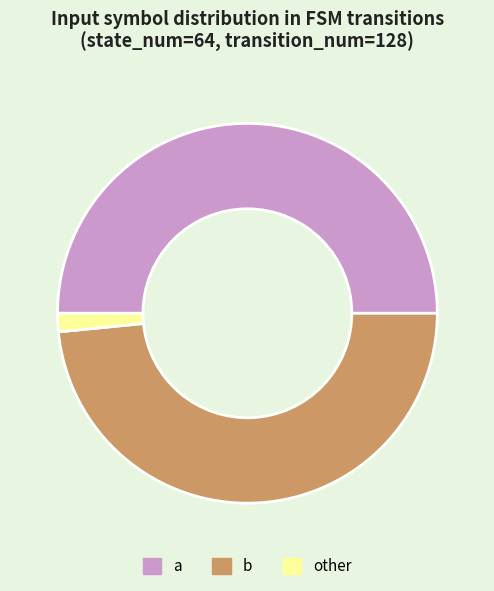

Which has a higher value, b or other?

b